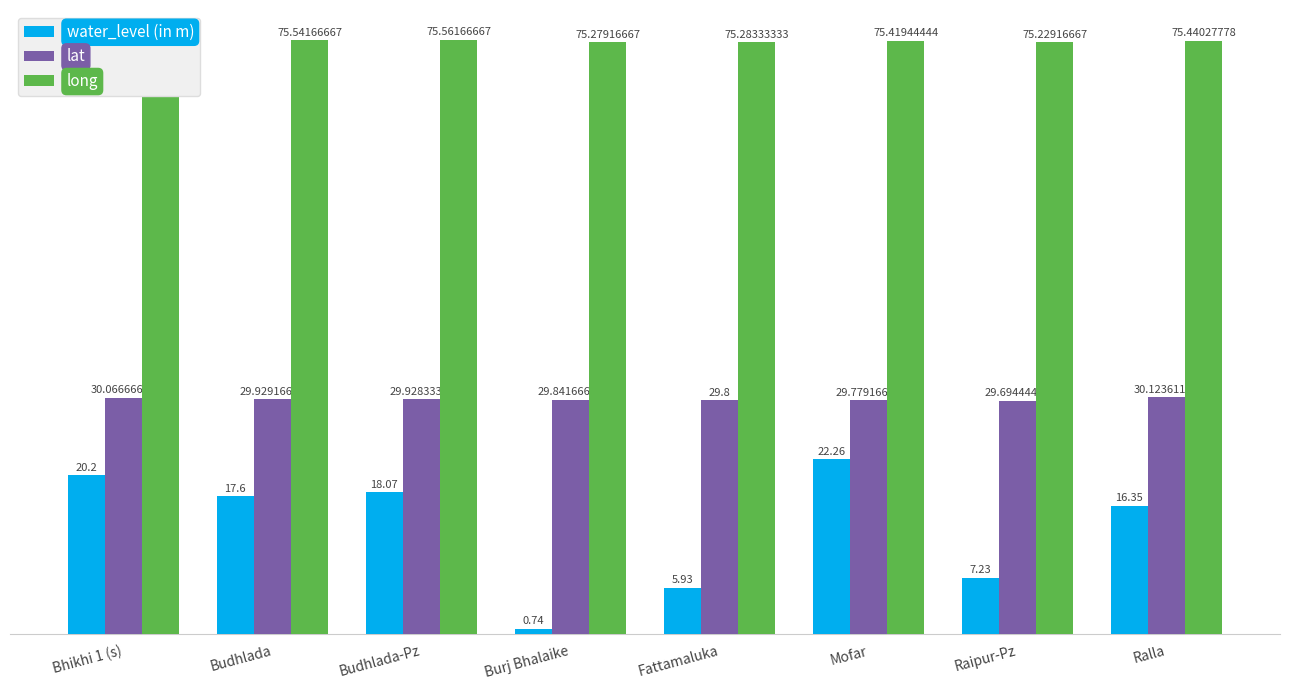

Which series has the largest total across all categories?

long